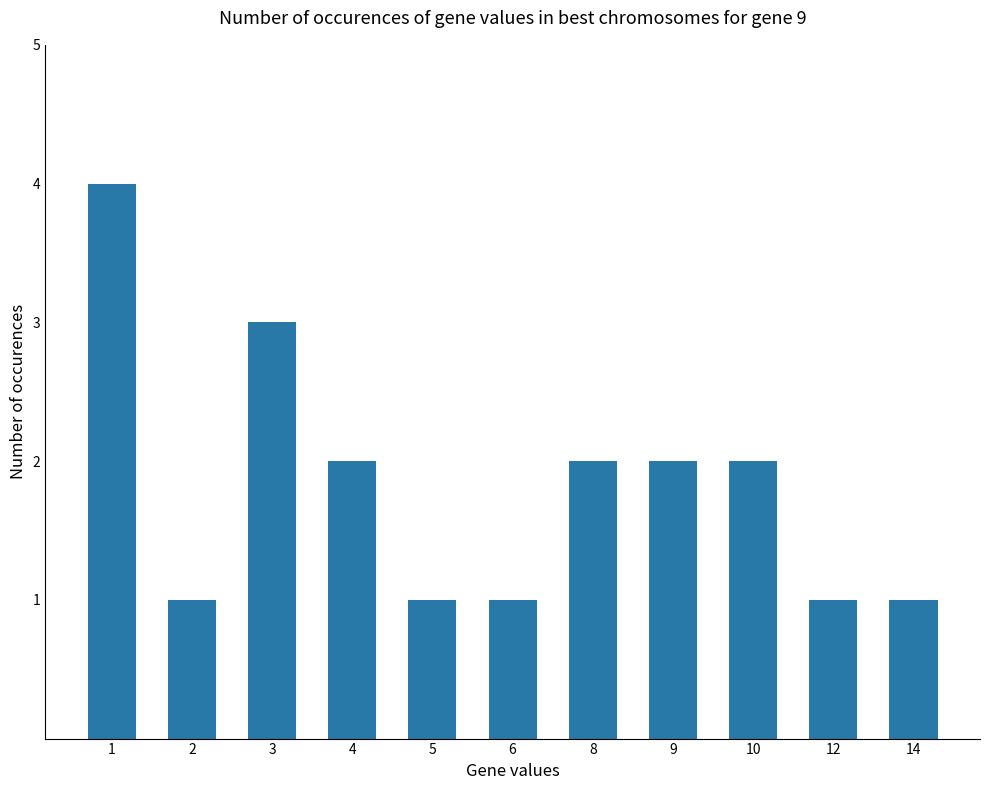

What is the value of the 7th bar from the left?

2